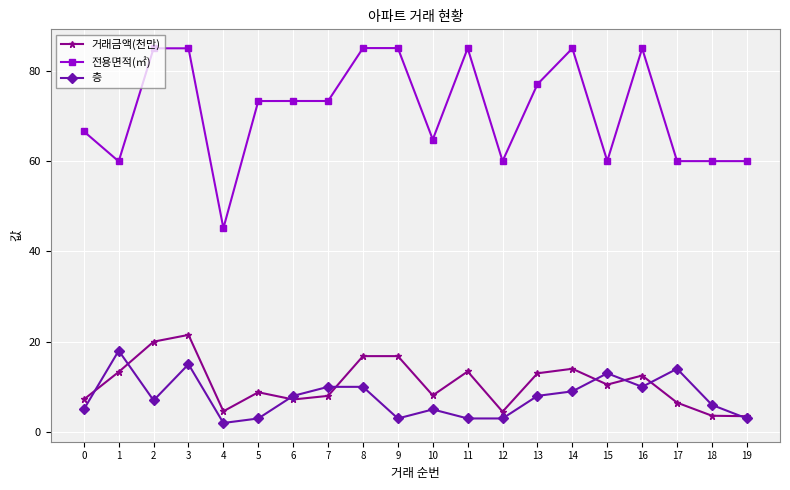

True or false: 전용면적(㎡) and 거래금액(천만) intersect in this chart.

False